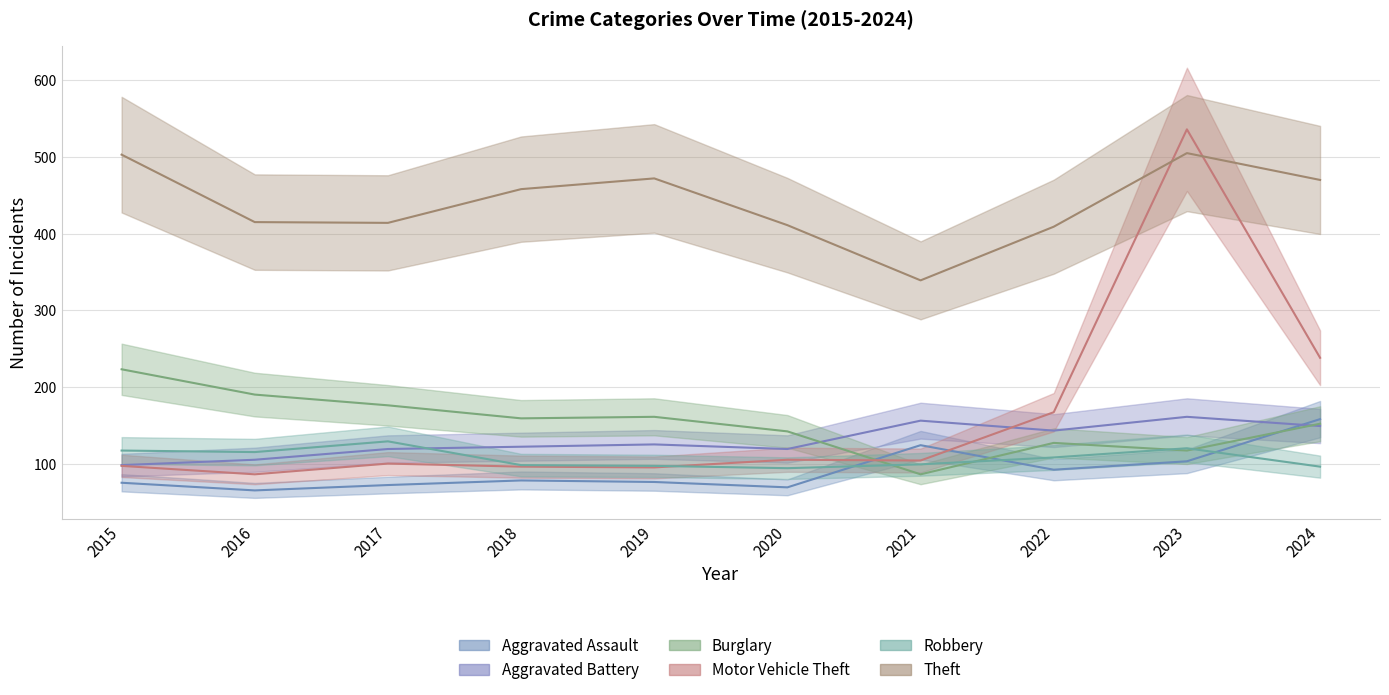

Which category has the highest value in the Motor Vehicle Theft series?

2023